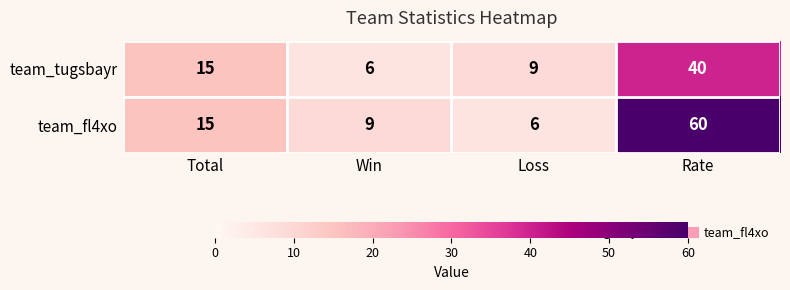

Reading left to right, extract all data points from this chart.

team_tugsbayr: Total=15	Win=6	Loss=9	Rate=40
team_fl4xo: Total=15	Win=9	Loss=6	Rate=60